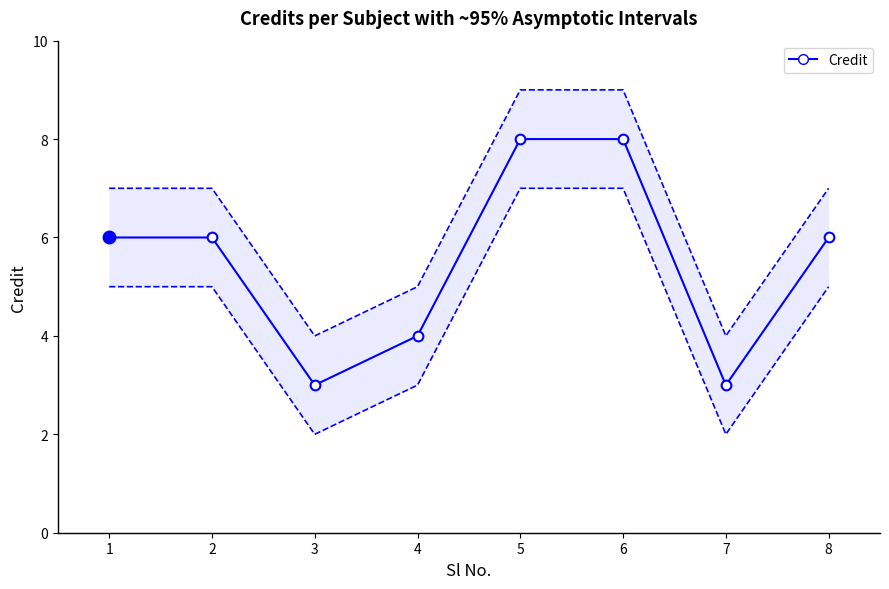

True or false: the data shows 3 at 1.

False